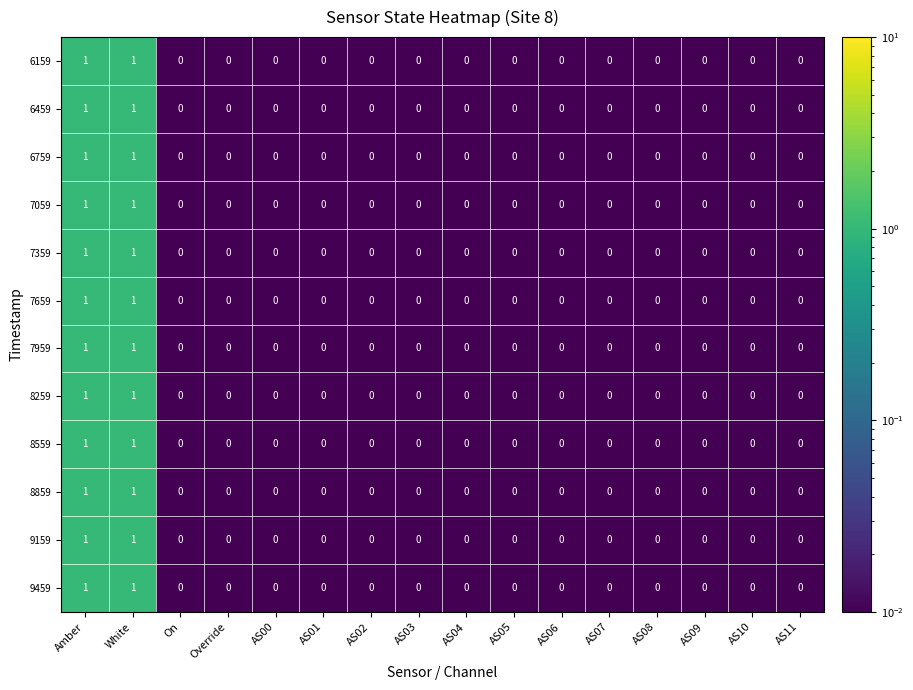

How many 9159 values are between 0 and 1?

16